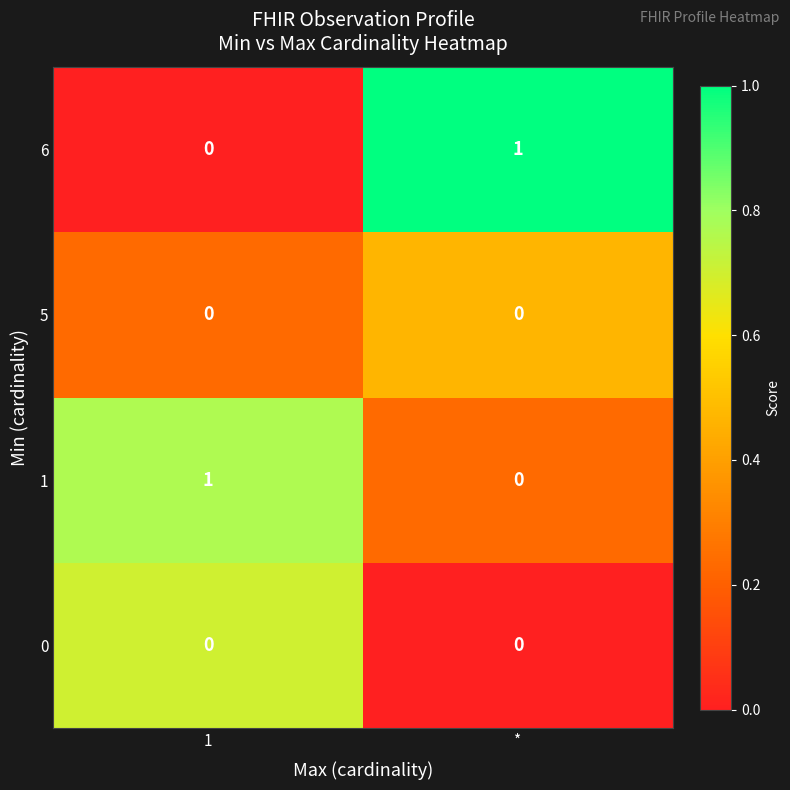

What is the difference between the highest and lowest values at 1?

1